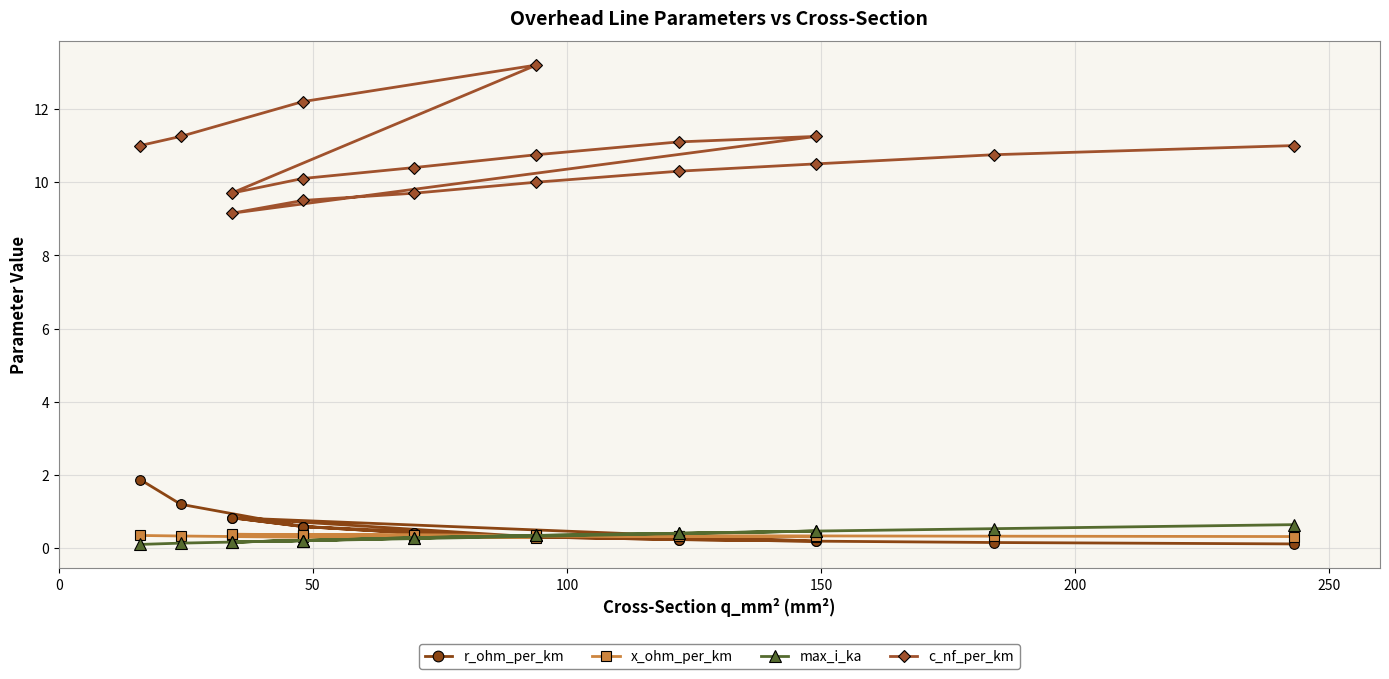

The max_i_ka series shows 0.1 at 12. True or false?

False